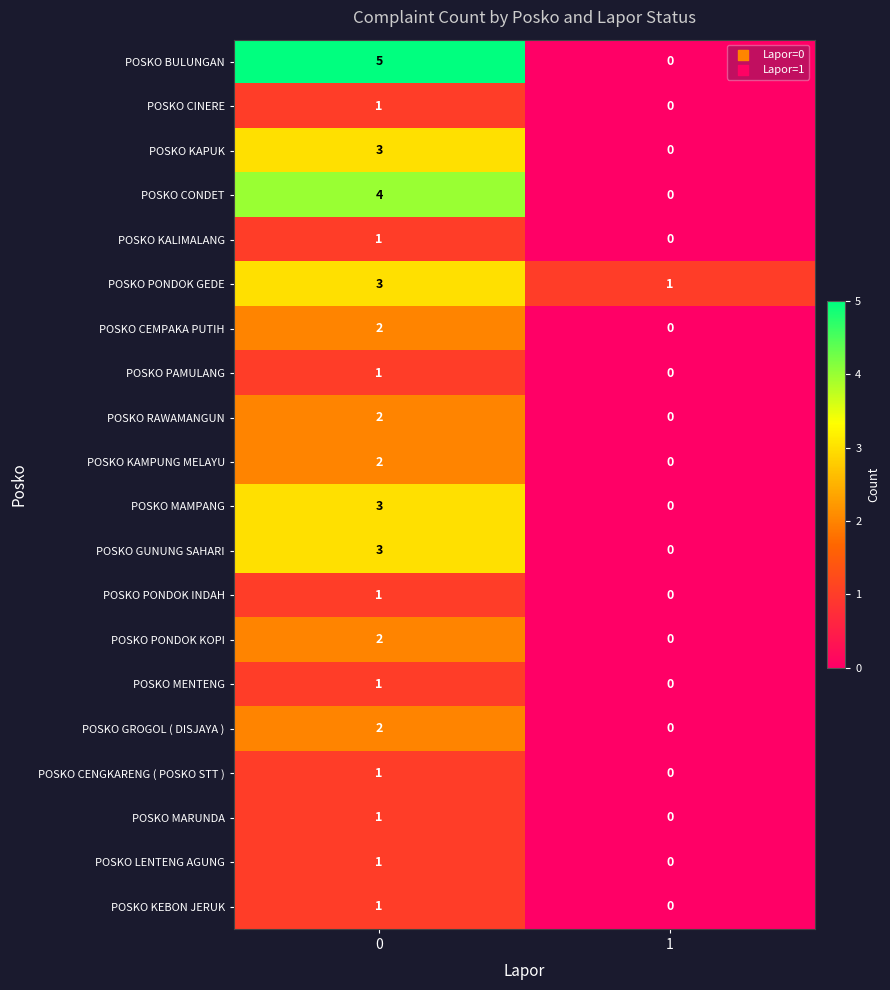

What is the total value across all series at 1?

1